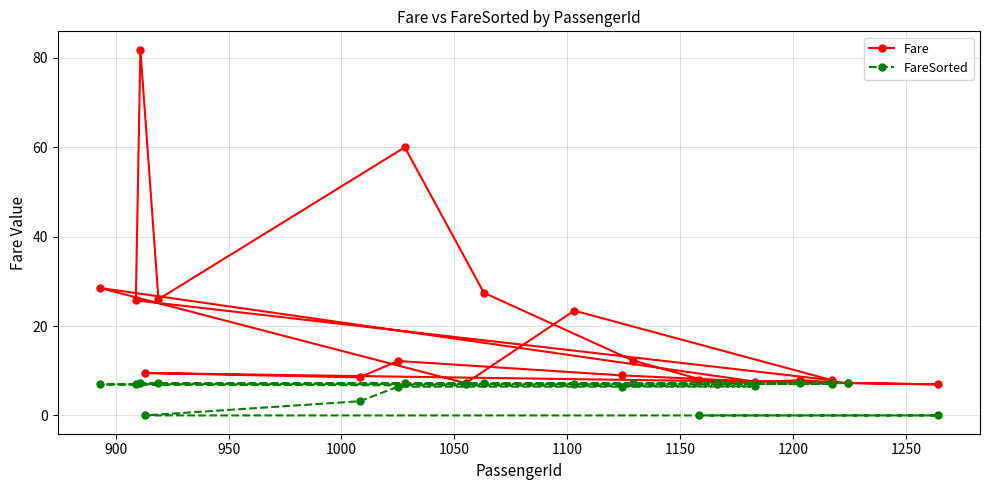

Which series has the widest spread of values?

Fare